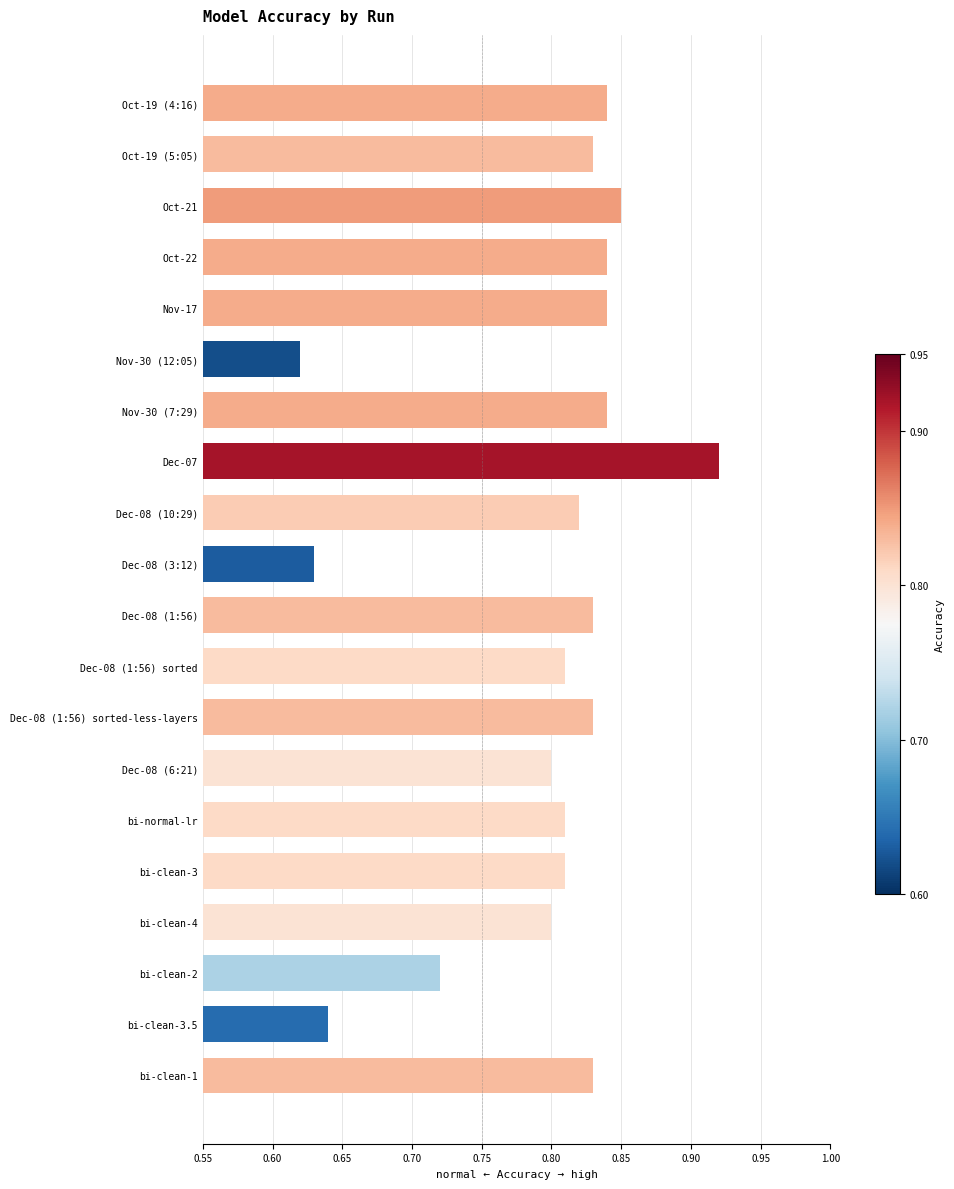

What is the sum of all values?

15.9